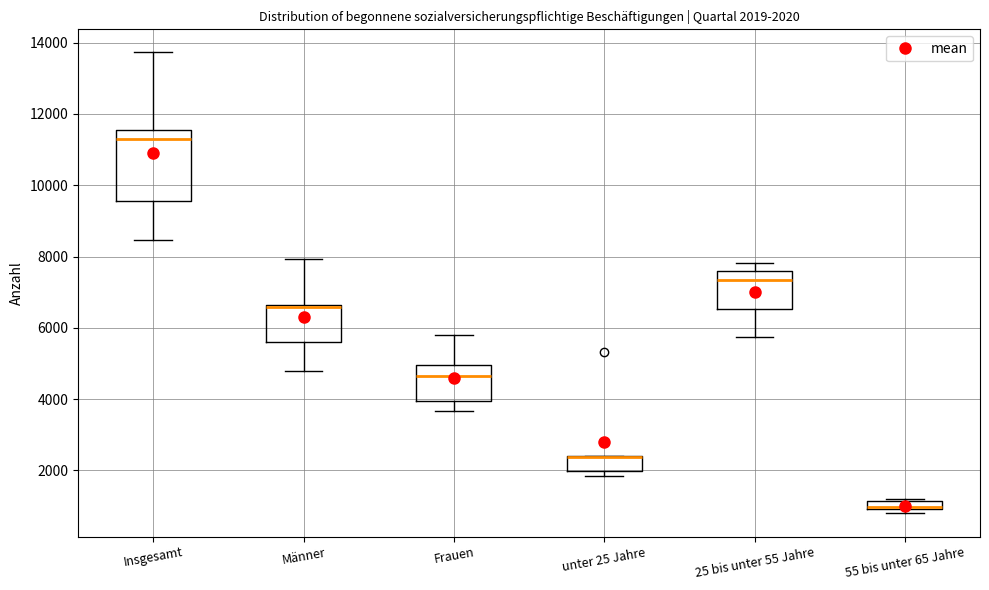

Comparing the boxes themselves (not the whiskers), which one is the tallest?

Insgesamt